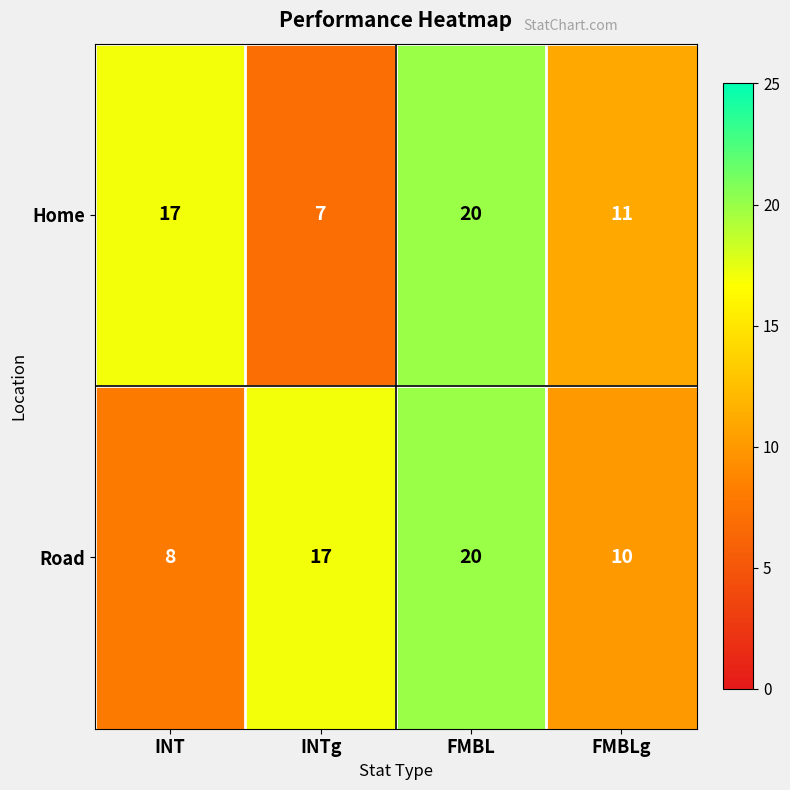

At which label does Home reach its minimum?

INTg